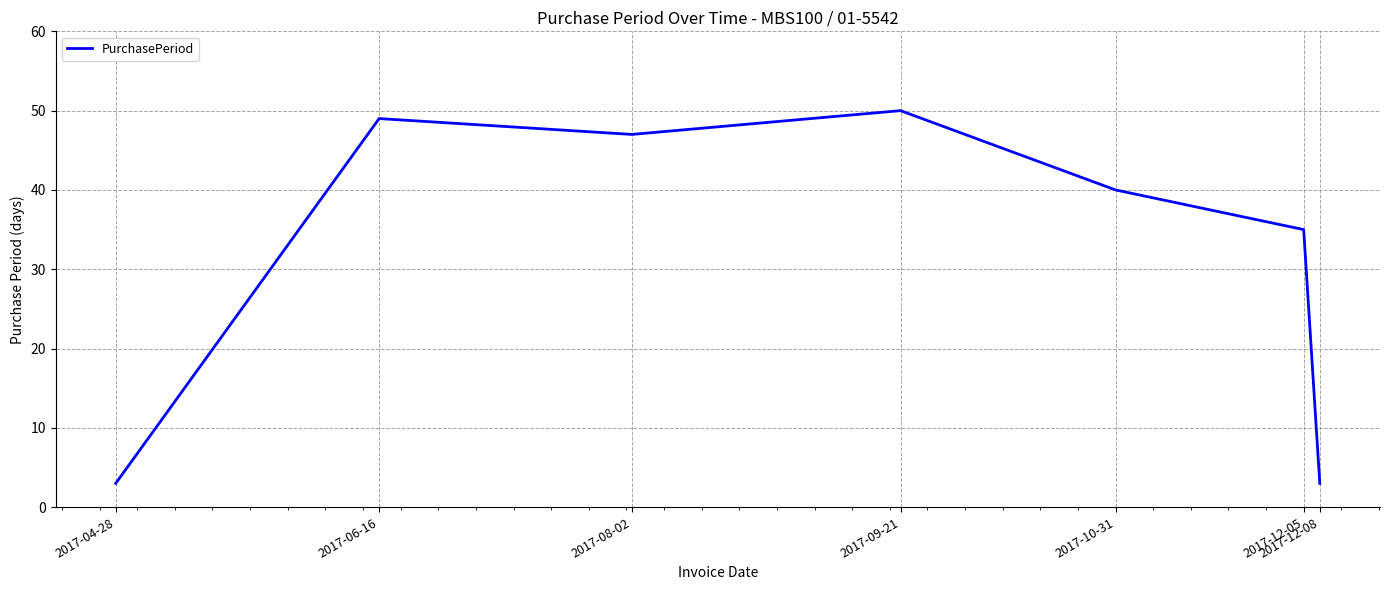

What is the smallest value displayed?

3